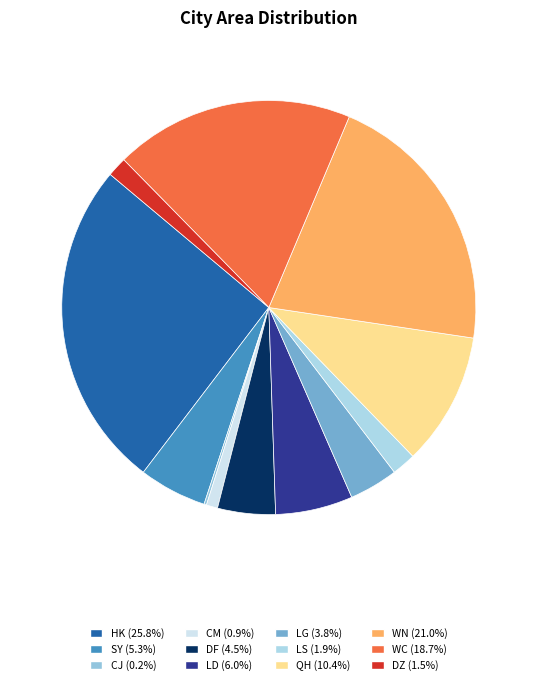

To the nearest percent, what percentage of the pie is LD?

6%